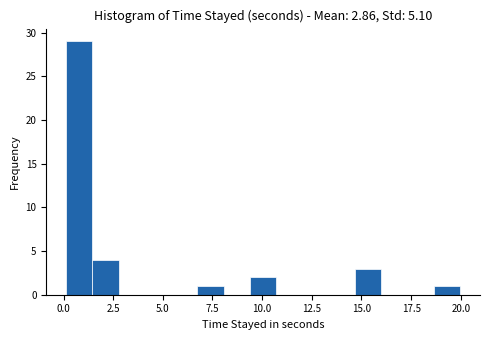

Around what value on the x-axis is the tallest bar? Give the approximate position of its centre, as read against the axis.

1.0